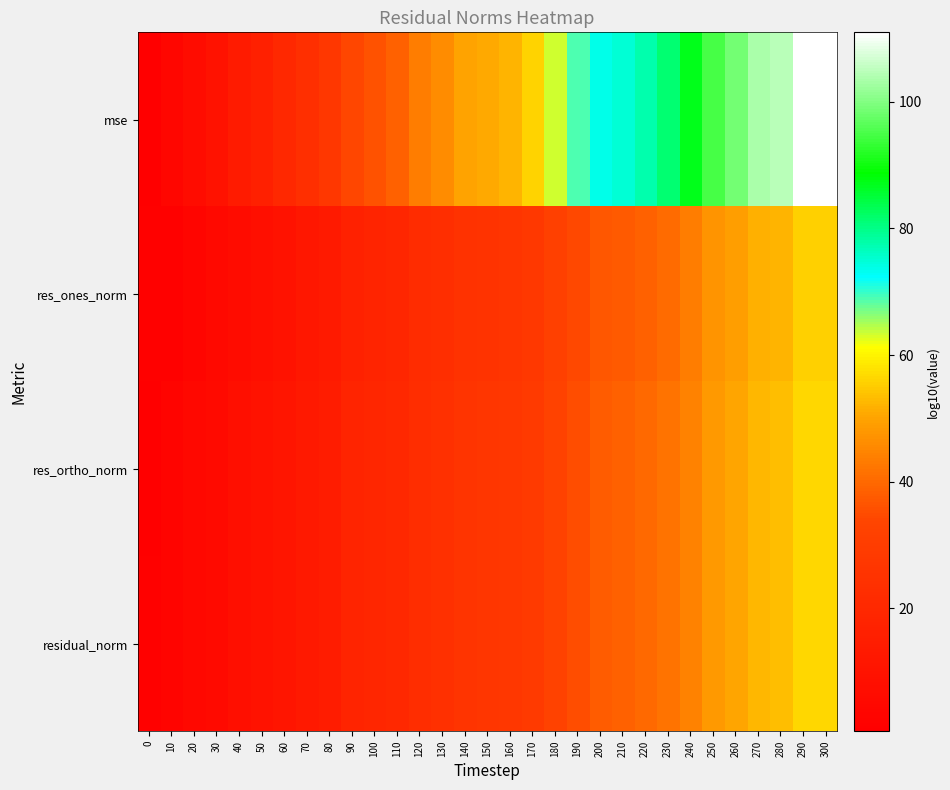

Between 50 and 160, which series saw the biggest shift?

mse